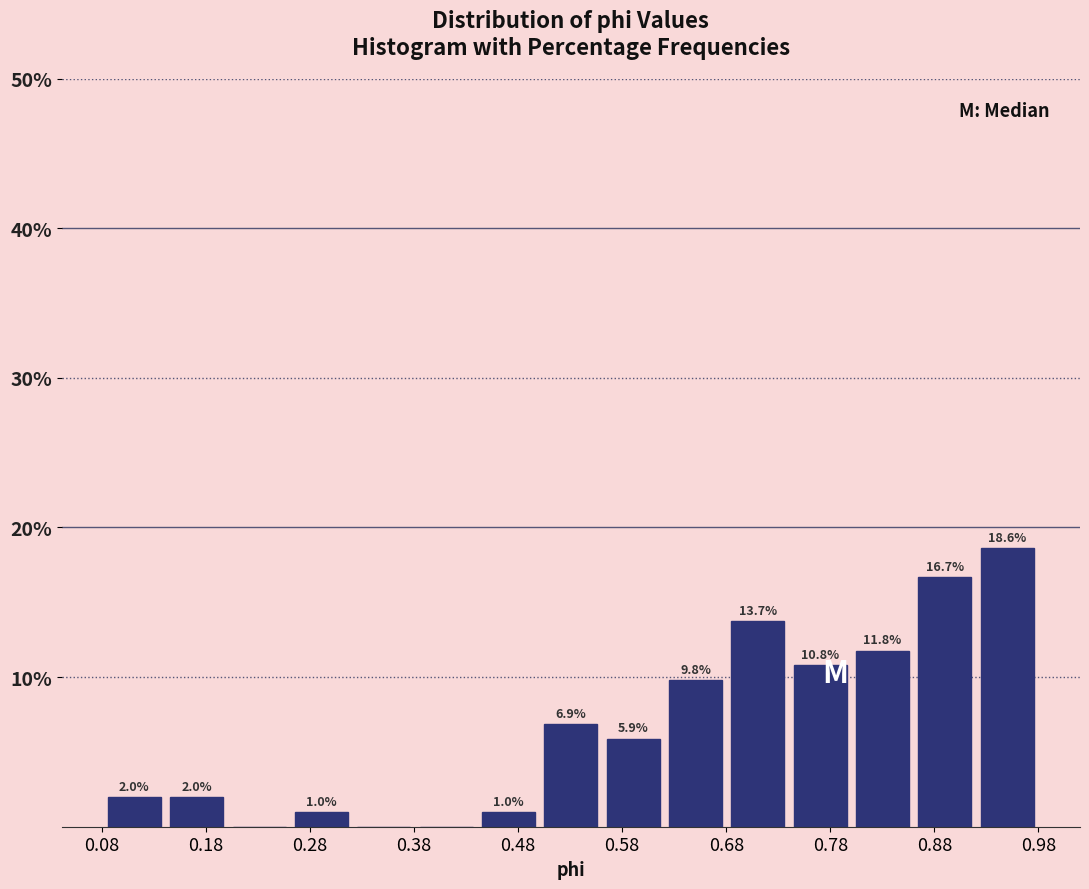

Which range on the x-axis has the tallest bar?

0.92 to 0.98